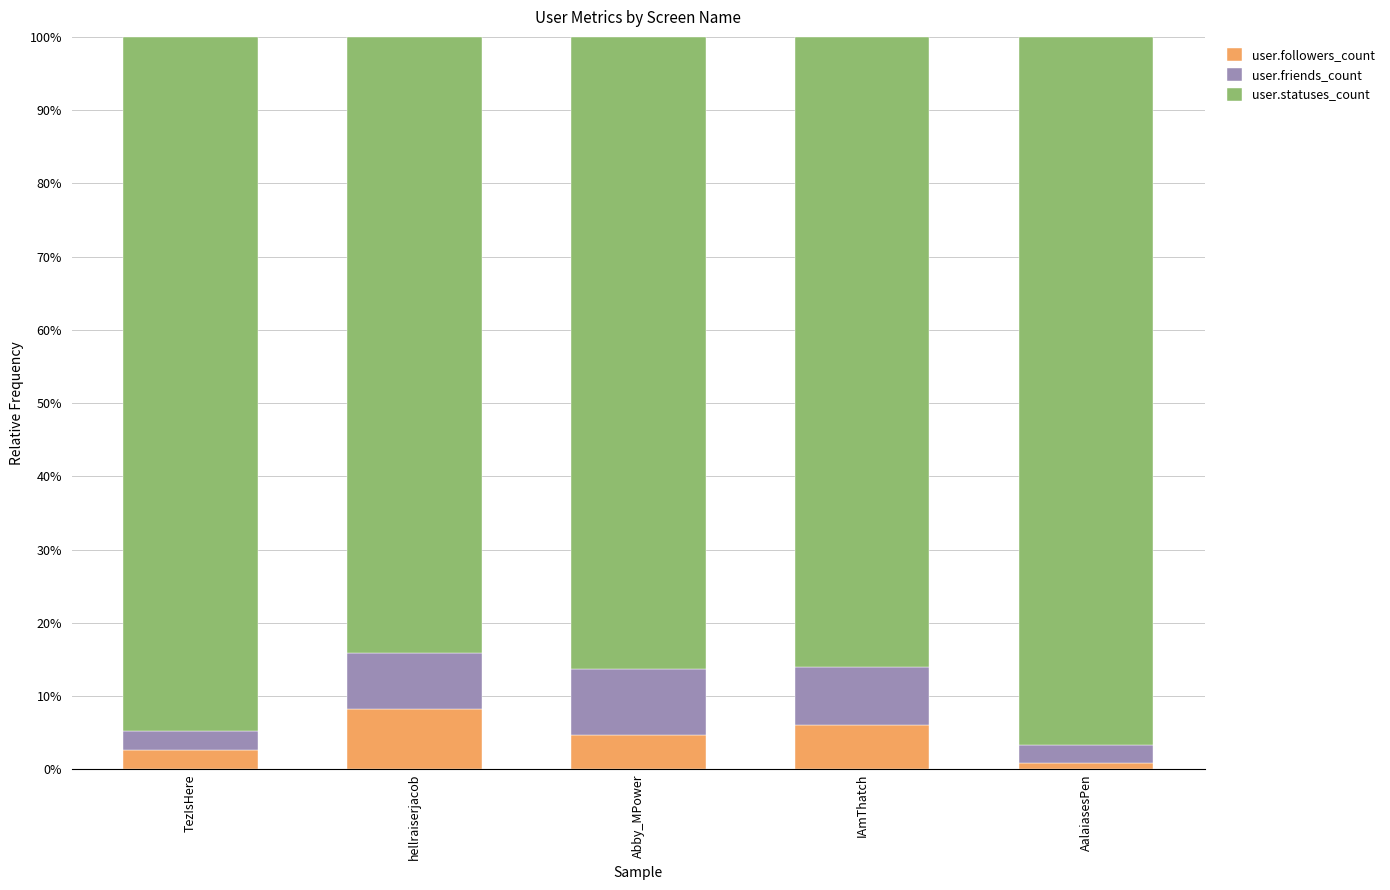

What is the approximate value of user.followers_count at IAmThatch?

6.1